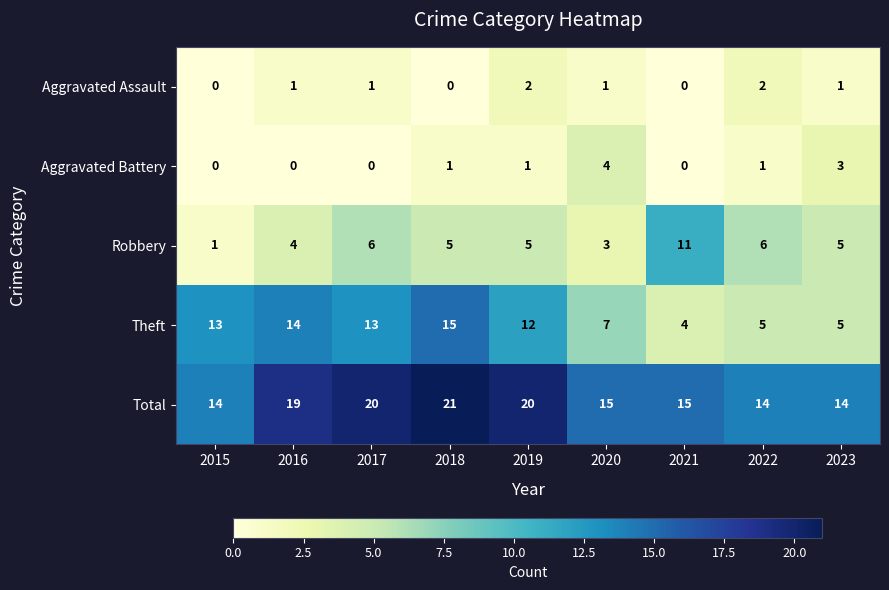

What is the difference between the second highest and minimum values in the Theft series?

10